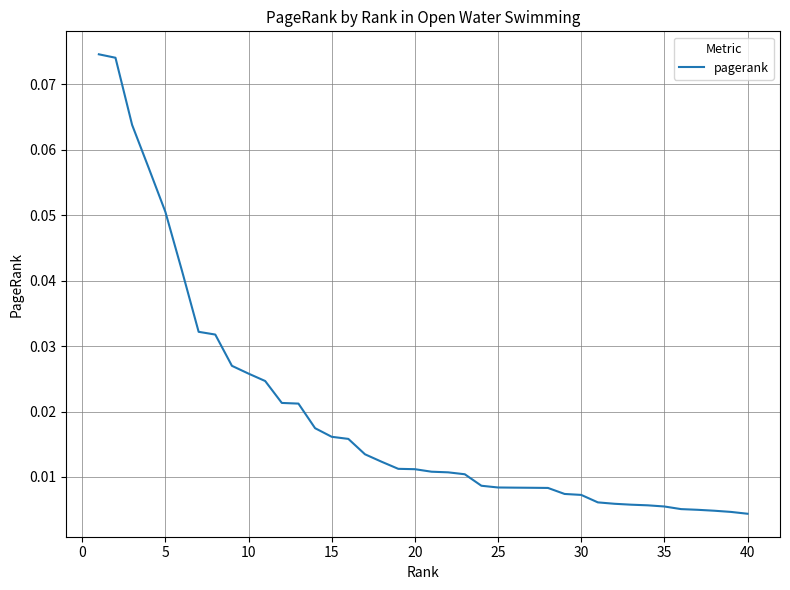

What is the difference between the second highest and minimum values?

0.1